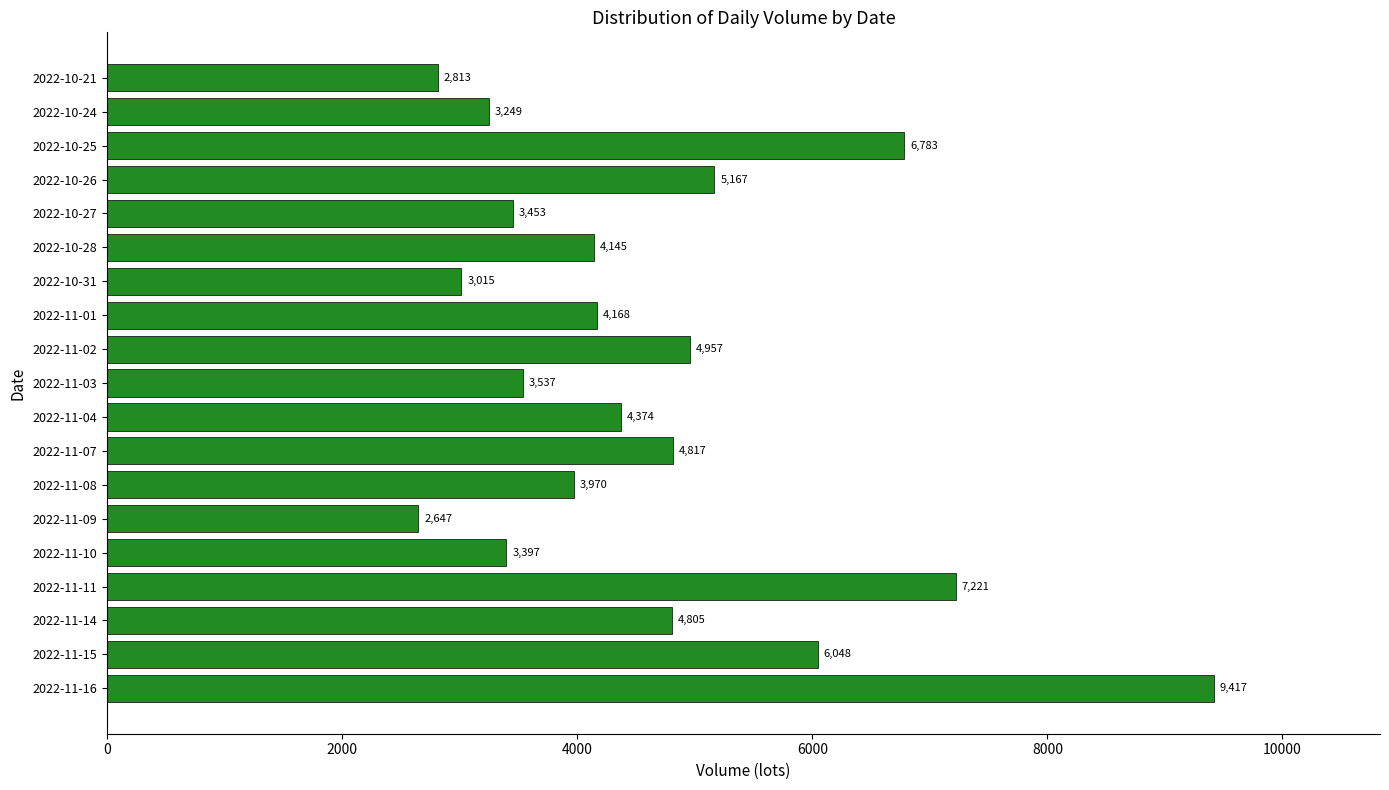

How many series are shown in this chart?

1